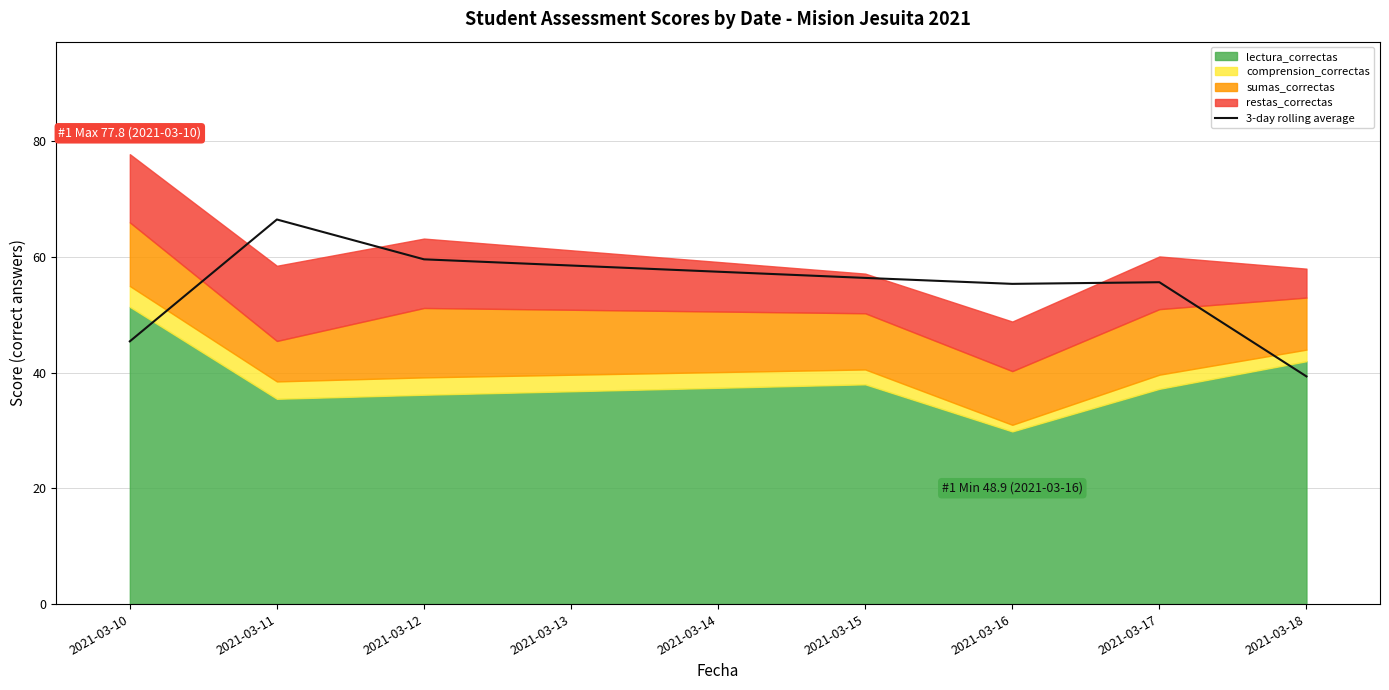

At which label does 3-day rolling average reach its minimum?

2021-03-18